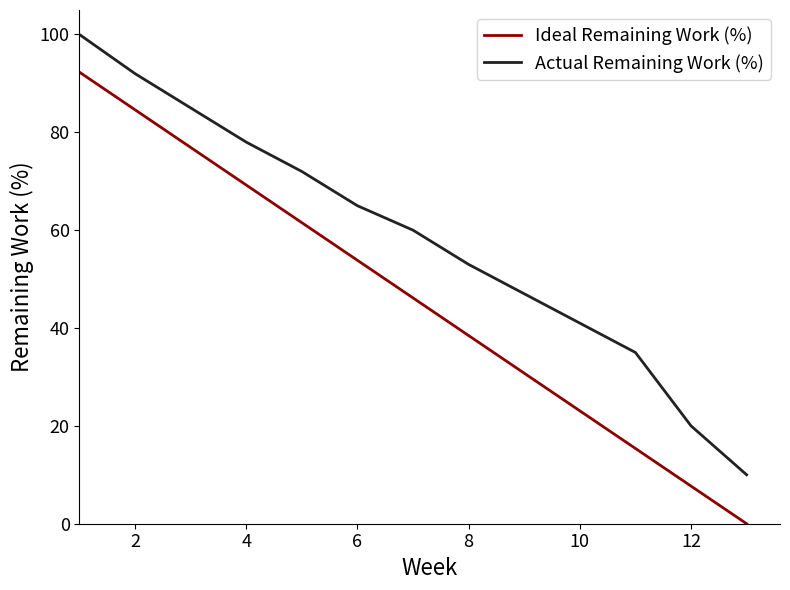

True or false: Actual Remaining Work (%) and Ideal Remaining Work (%) cross at least once.

False